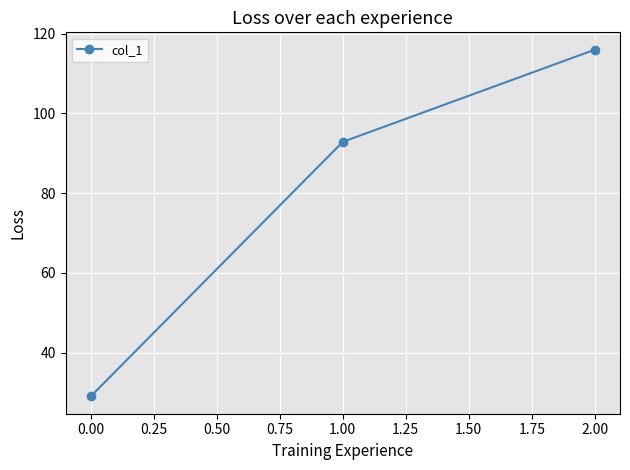

What is the change in value from 0.00 to 1.00?

+63.8